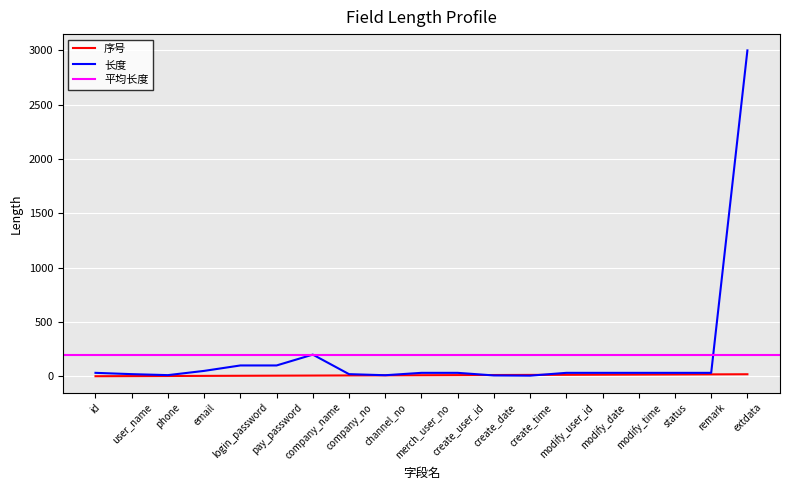

Is this an area chart (filled region under the line)?

No